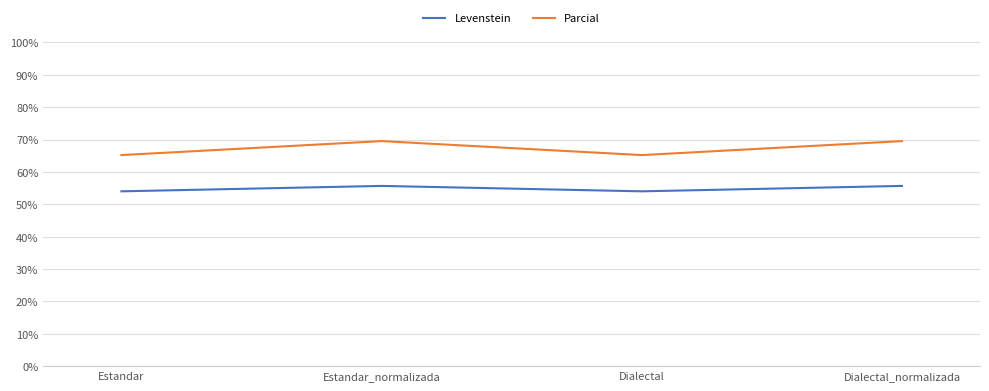

What is the minimum value for Levenstein?

54.0